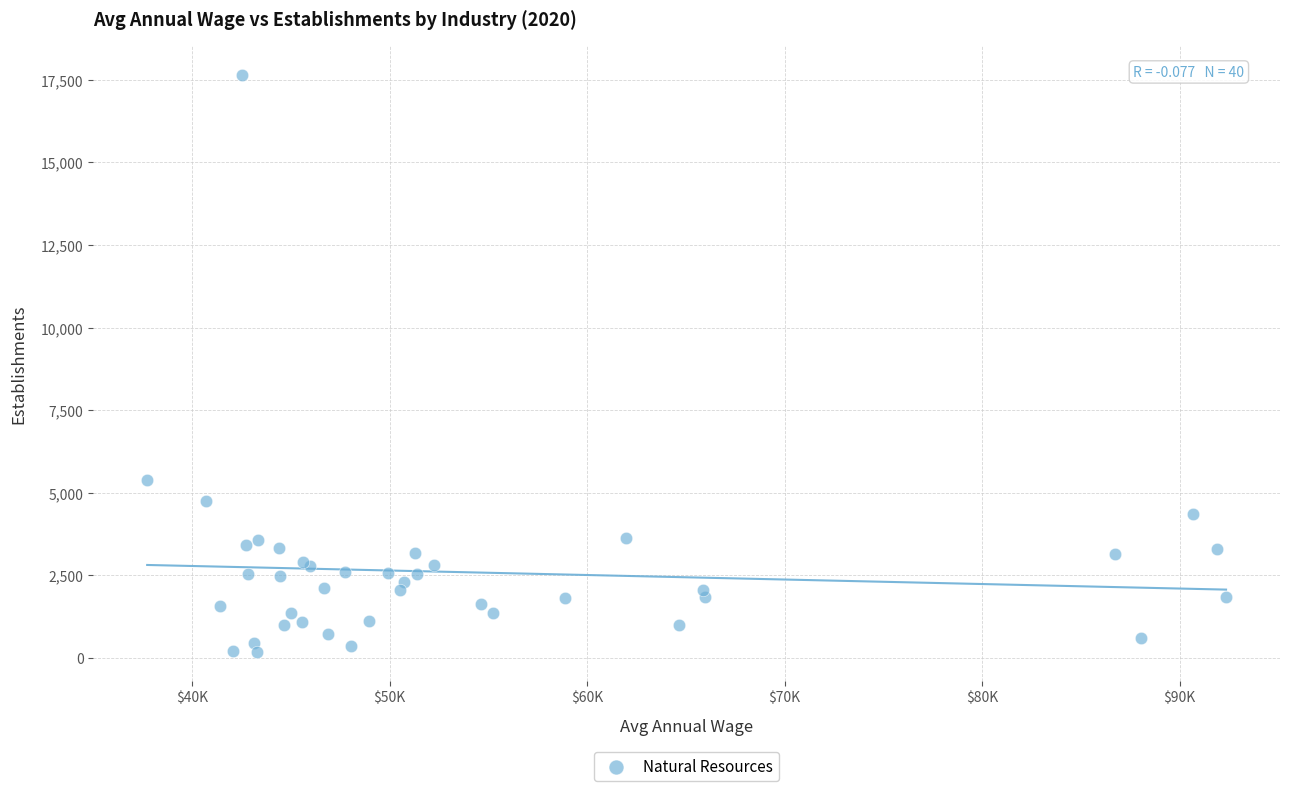

What Y value in the scatter plot is closest to 8918?

5394